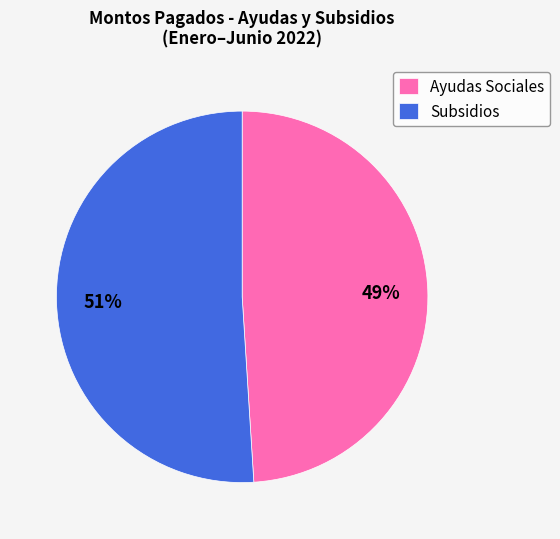

Combined, do Ayudas Sociales and Subsidios account for over 50%?

Yes